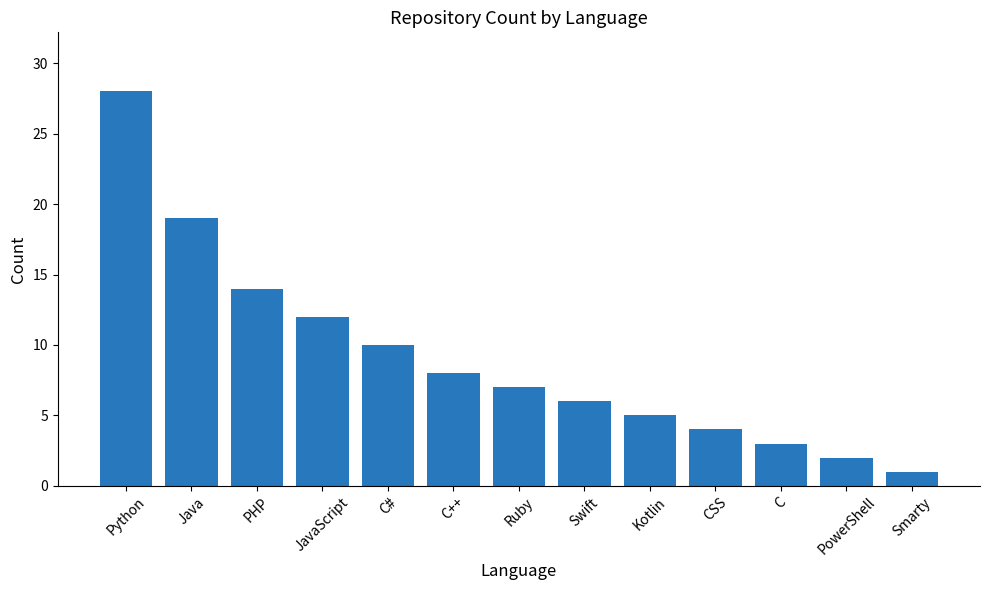

What is the difference between the second highest and second lowest values?

17